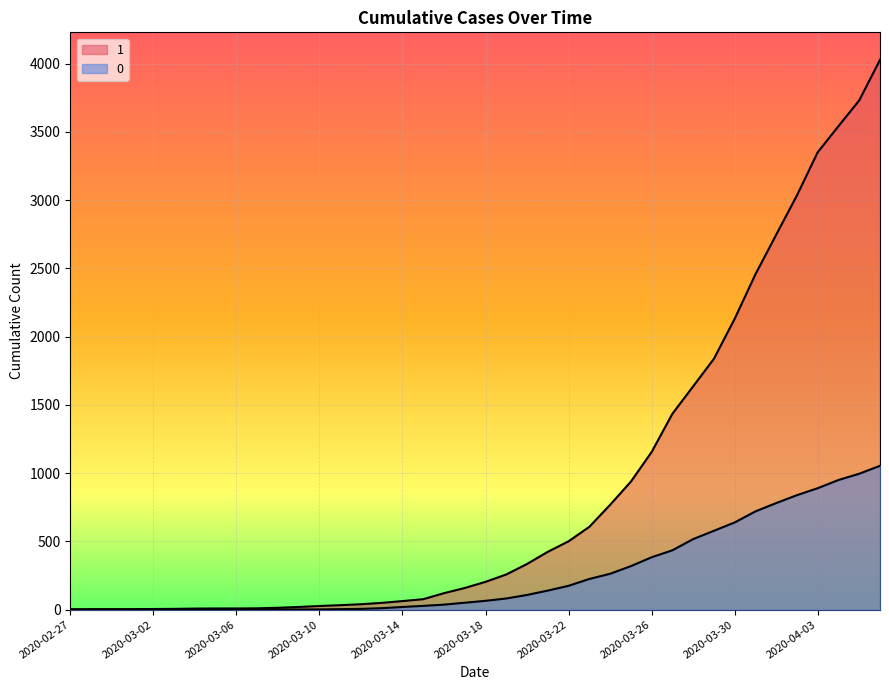

What is the label of the 4th point from the right?

2020-04-03